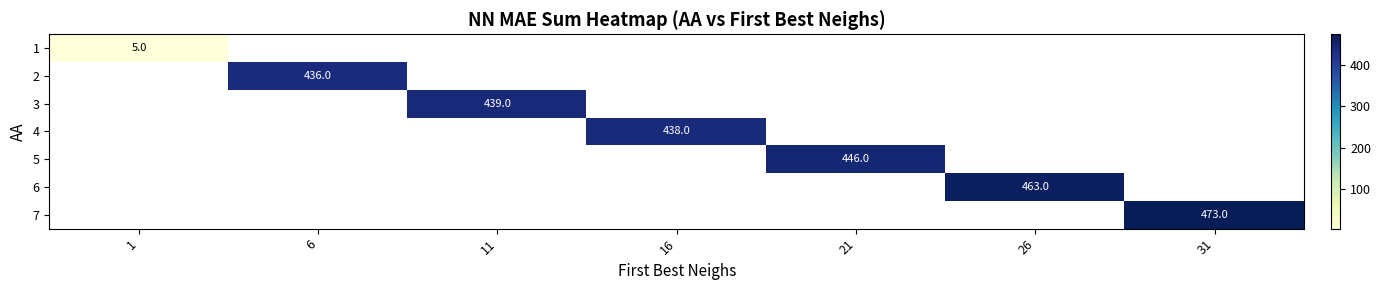

What is the minimum value shown in the chart?

5.0